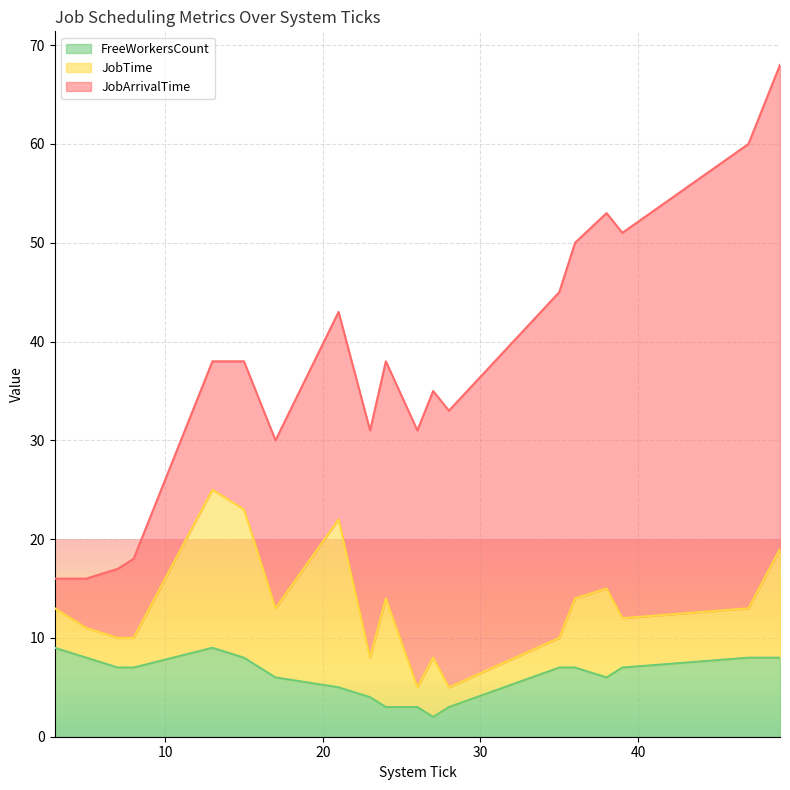

What is the maximum value for FreeWorkersCount?

9